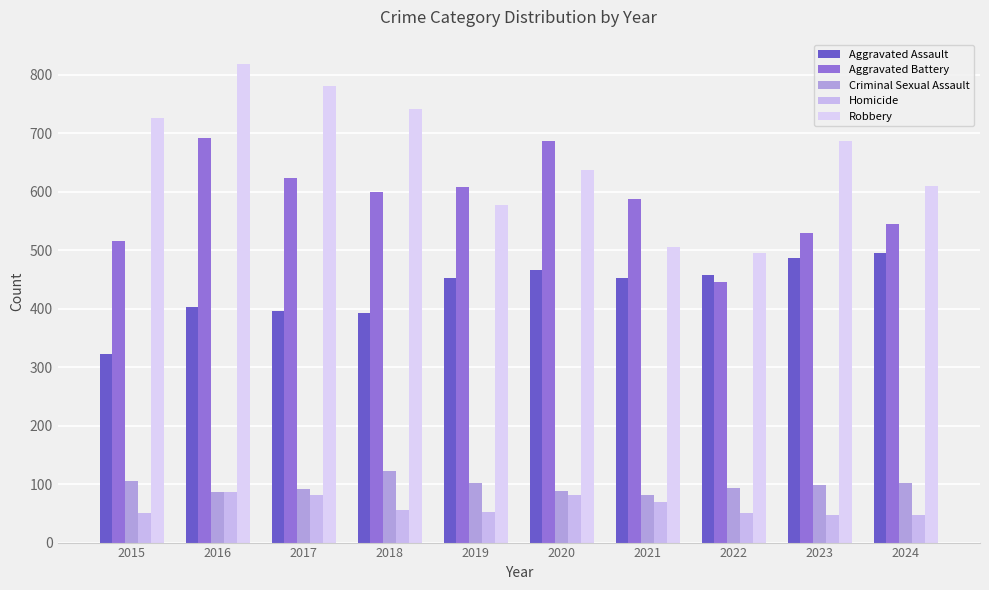

How many categories are shown in the chart?

10